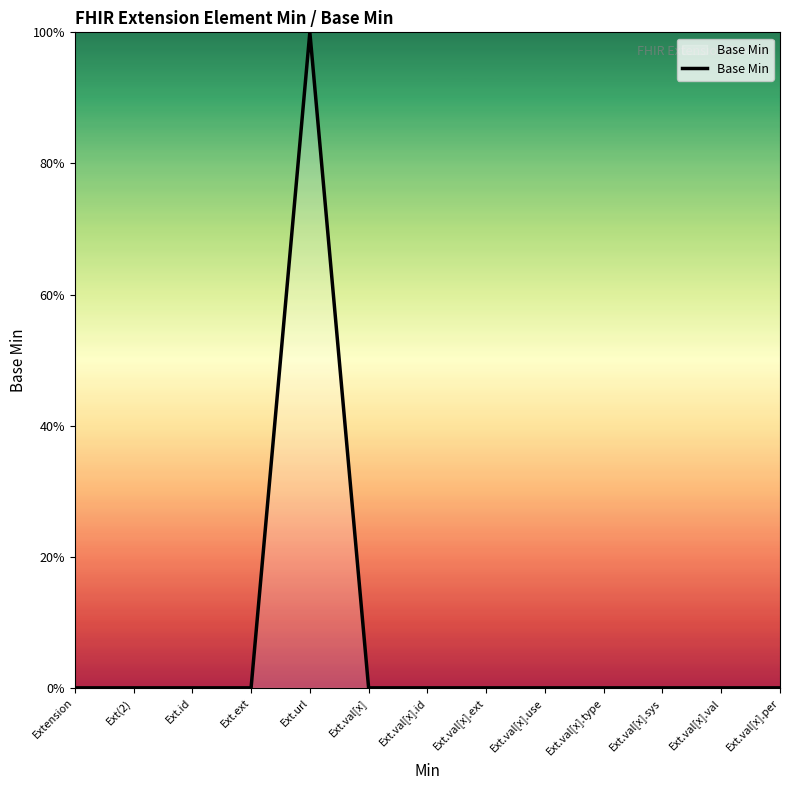

The value at Ext.val[x].ext is 0. True or false?

True